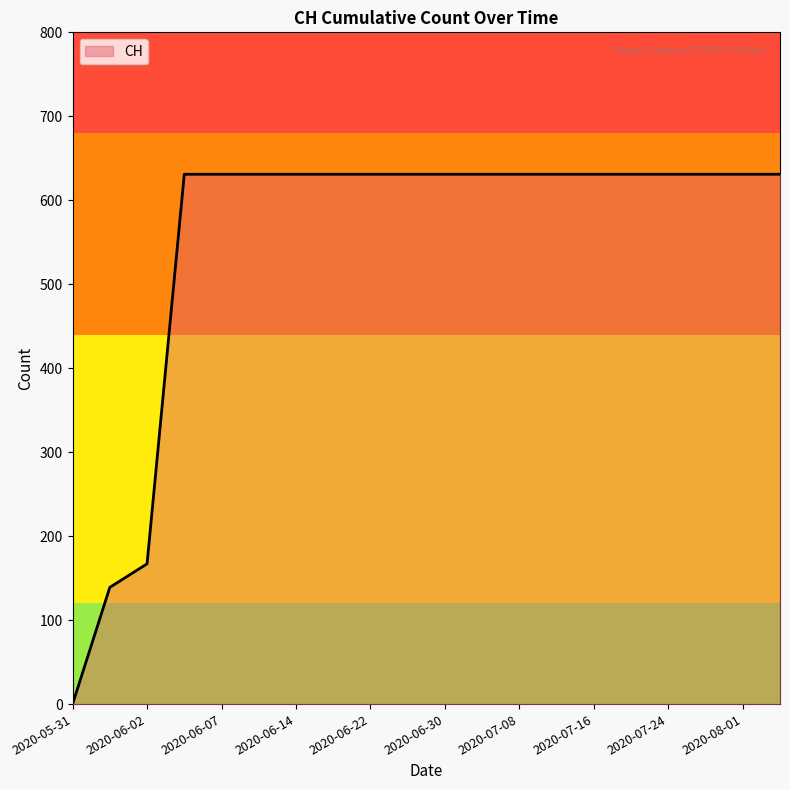

What is the greatest value displayed?

631